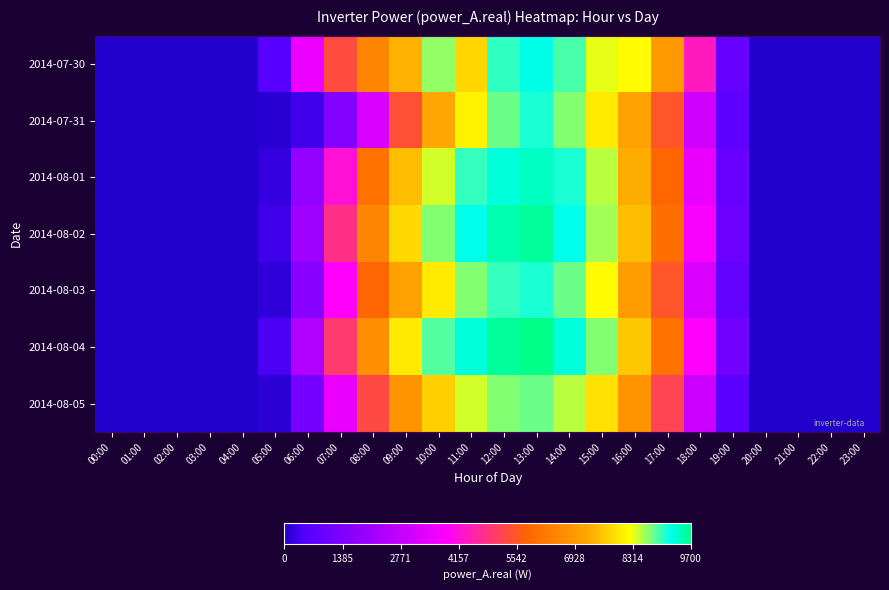

At which category does the chart reach its peak across all series?

13:00